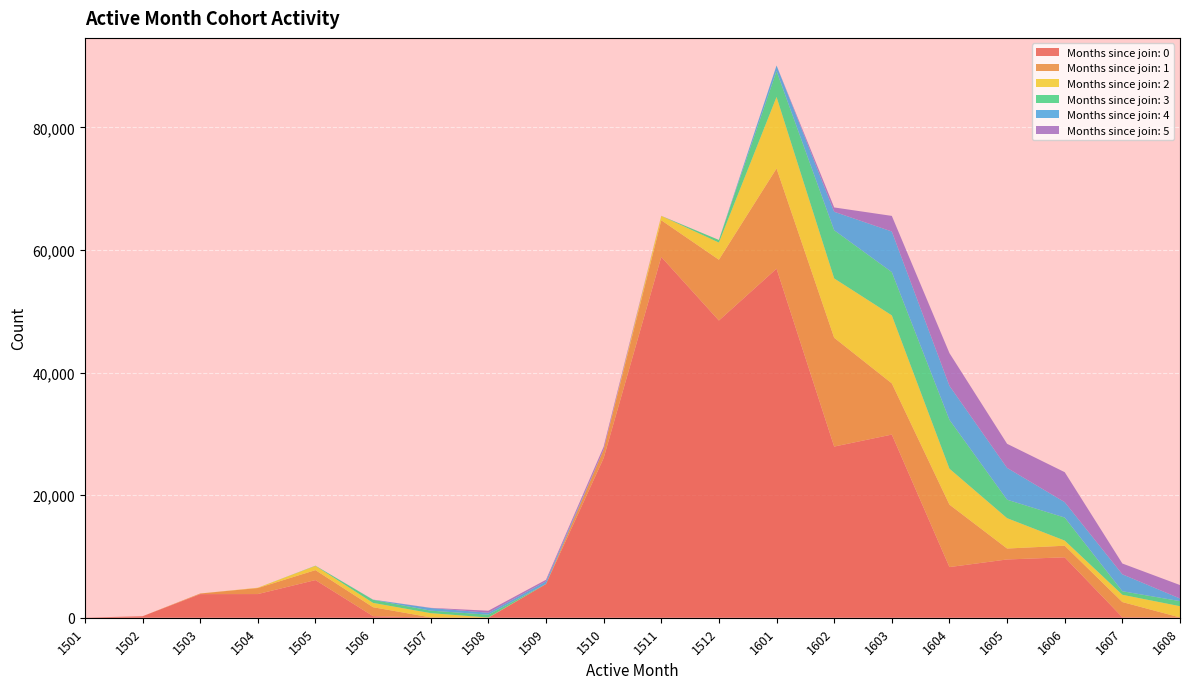

Reading left to right, transcribe all the data shown in this chart.

month_0: 14	240	3851	3860	6143	259	3	0	5494	26036	58855	48484	56944	27921	29877	8263	9505	9856	75	34
month_1: 0	5	101	985	1624	1454	52	0	0	1374	5988	9920	16343	17749	8351	10189	1783	1891	2482	13
month_2: 0	0	3	47	682	707	692	36	0	0	707	2797	11672	9683	11097	5860	4954	838	1187	1833
month_3: 0	0	0	2	42	502	410	464	23	1	0	427	4225	7865	7061	7974	3015	3755	580	828
month_4: 0	0	0	0	1	32	426	315	420	18	0	0	904	3011	6625	5550	5190	2516	2763	428
month_5: 0	0	0	0	0	0	30	326	253	461	16	1	0	703	2542	5330	3926	4888	1757	2194